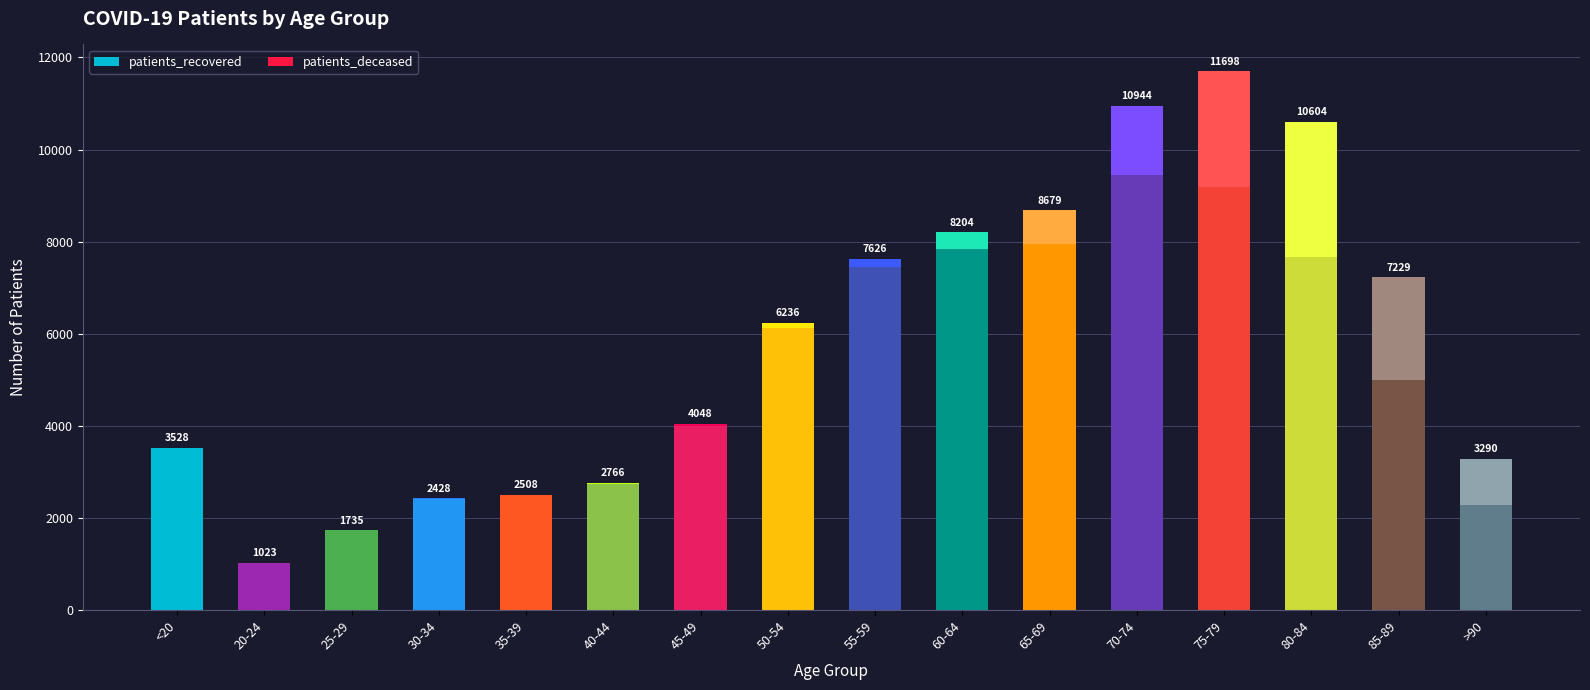

At how many categories does at least one series exceed 2255?

14